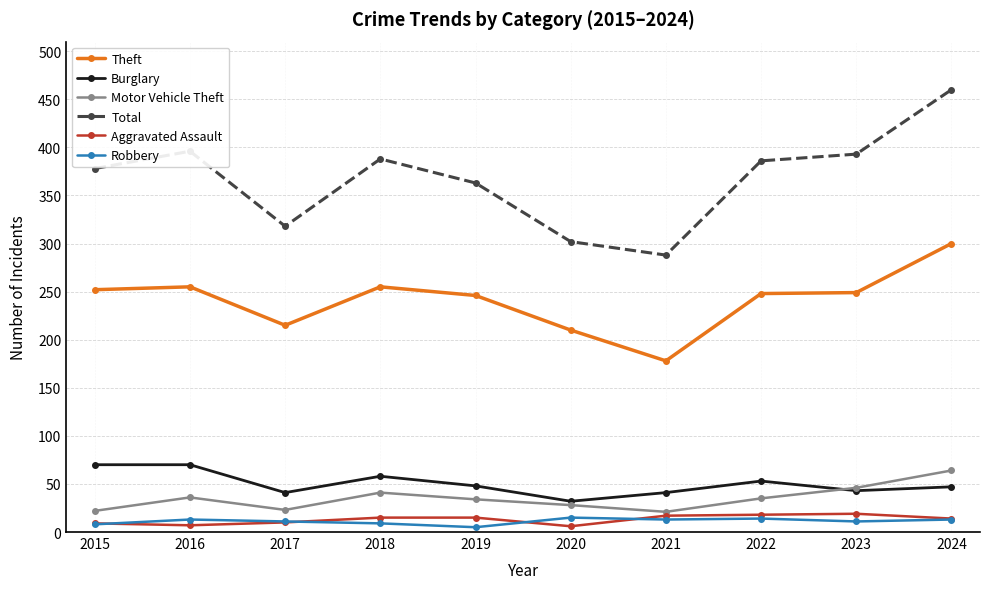

Which series has the widest spread of values?

Total